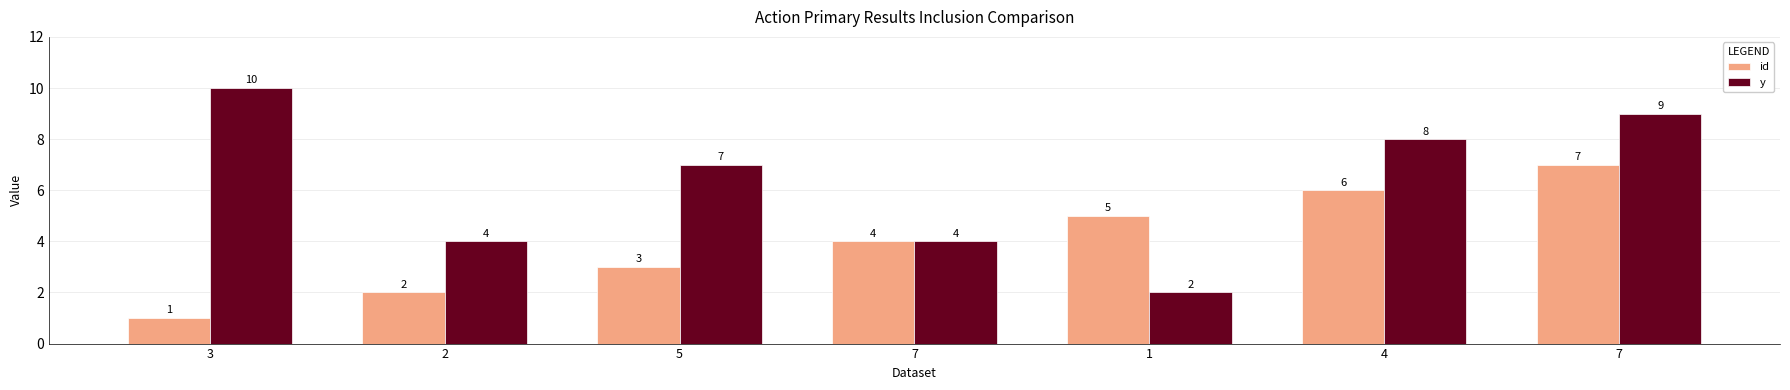

Which category has the lowest value in the id series?

3